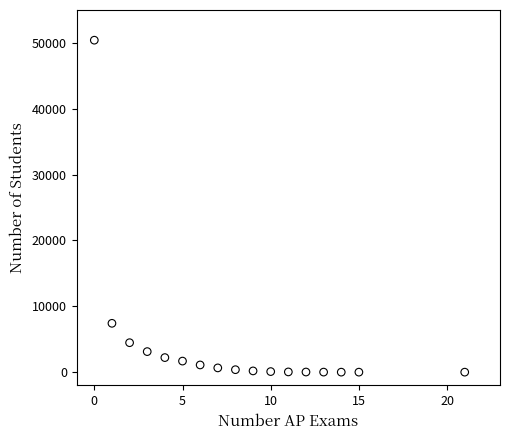

What Y value in the scatter plot is closest to 25208?

7419